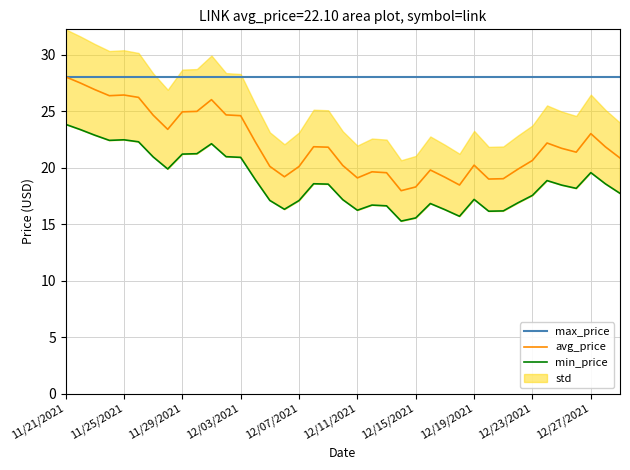

Count the number of categories in the chart.

39